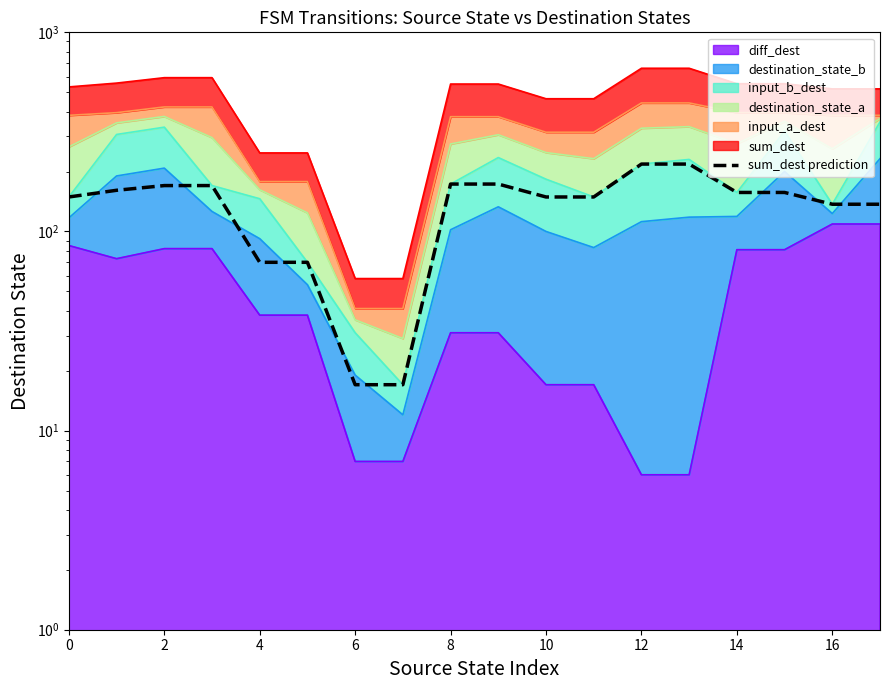

What is the label of the 6th point from the left?

10